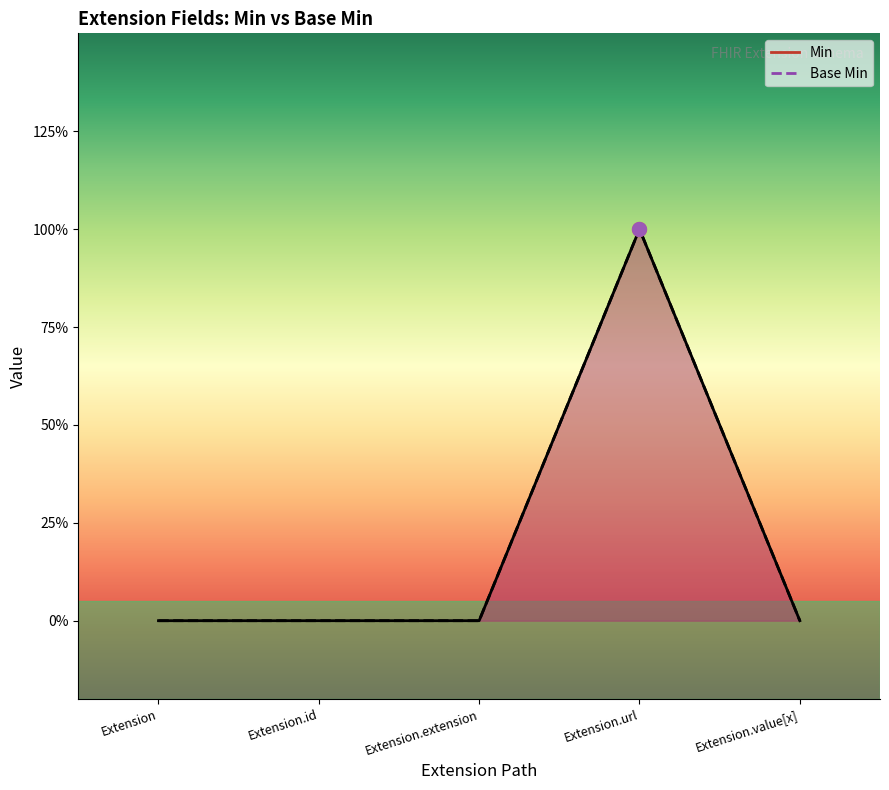

Where is Min nearest to the value 0?

Extension